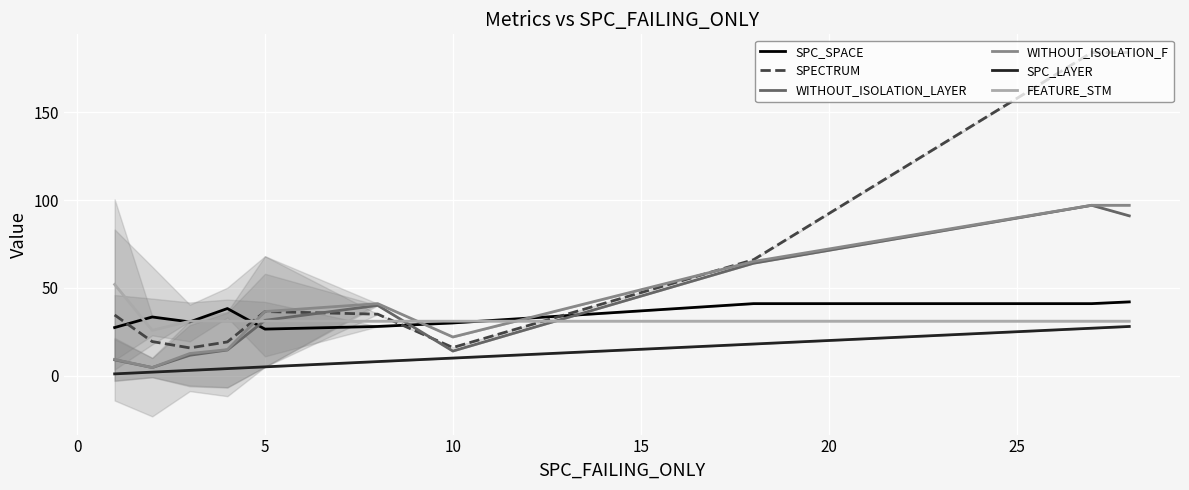

True or false: FEATURE_STM has a value of 31.0 at 10.

True